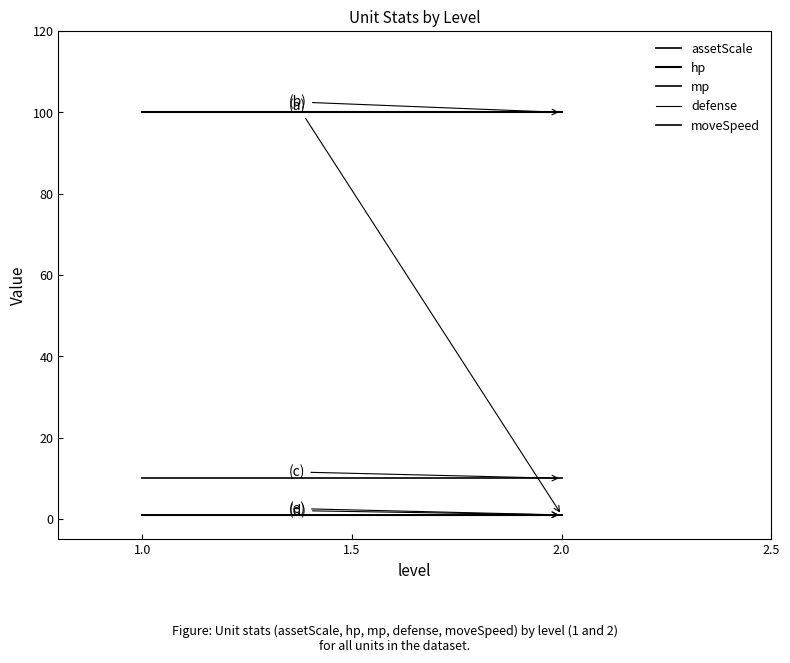

How many lines are shown in the chart?

5